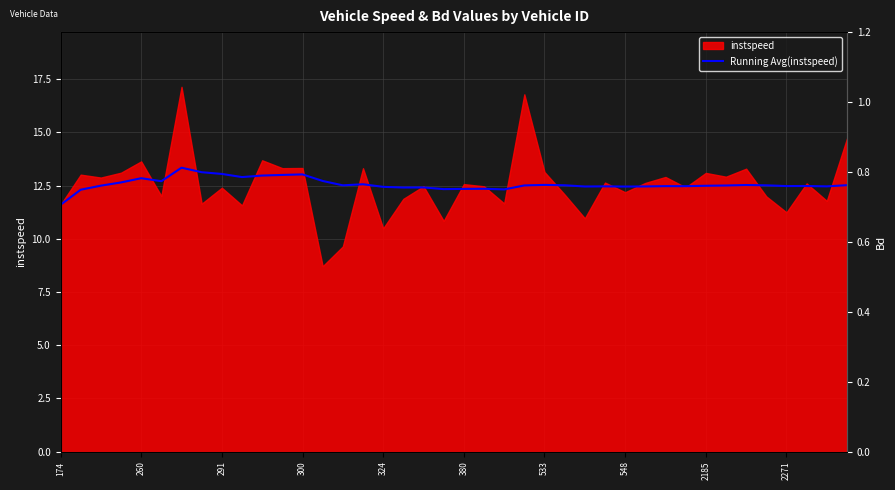

Does the chart have visible grid lines?

Yes